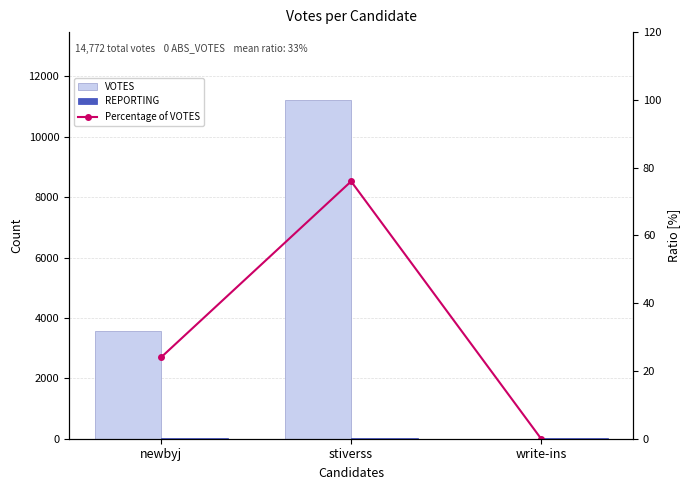

At which category is the sum across all series the highest?

stiverss